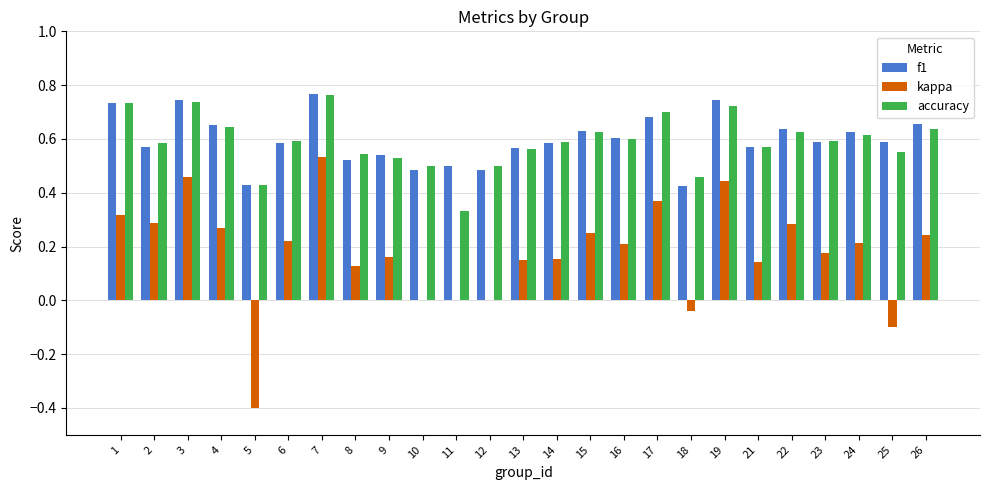

True or false: f1 has a value of 0.8 at 14.

False